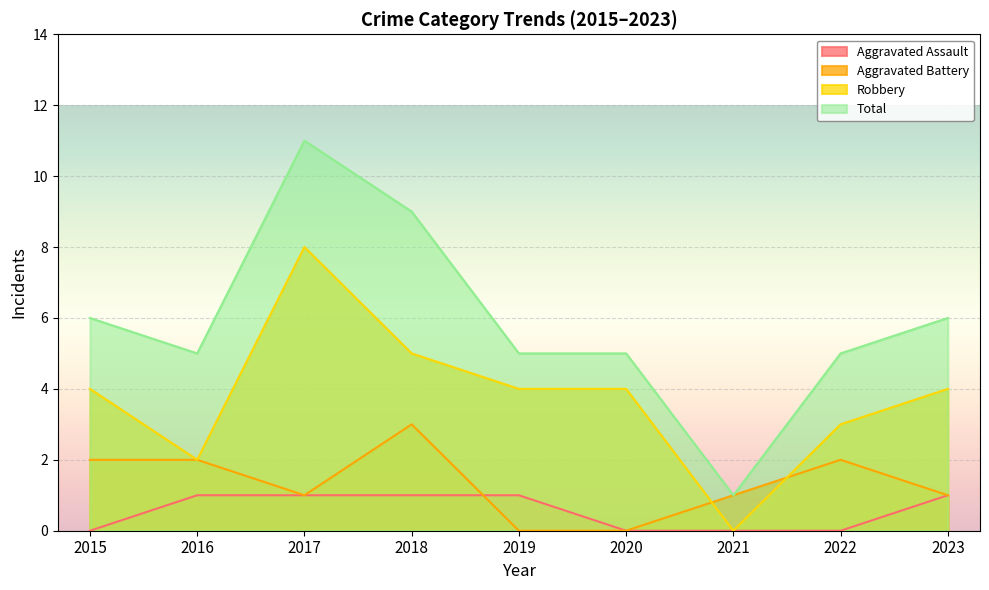

At which category does Robbery reach its first local peak?

2017